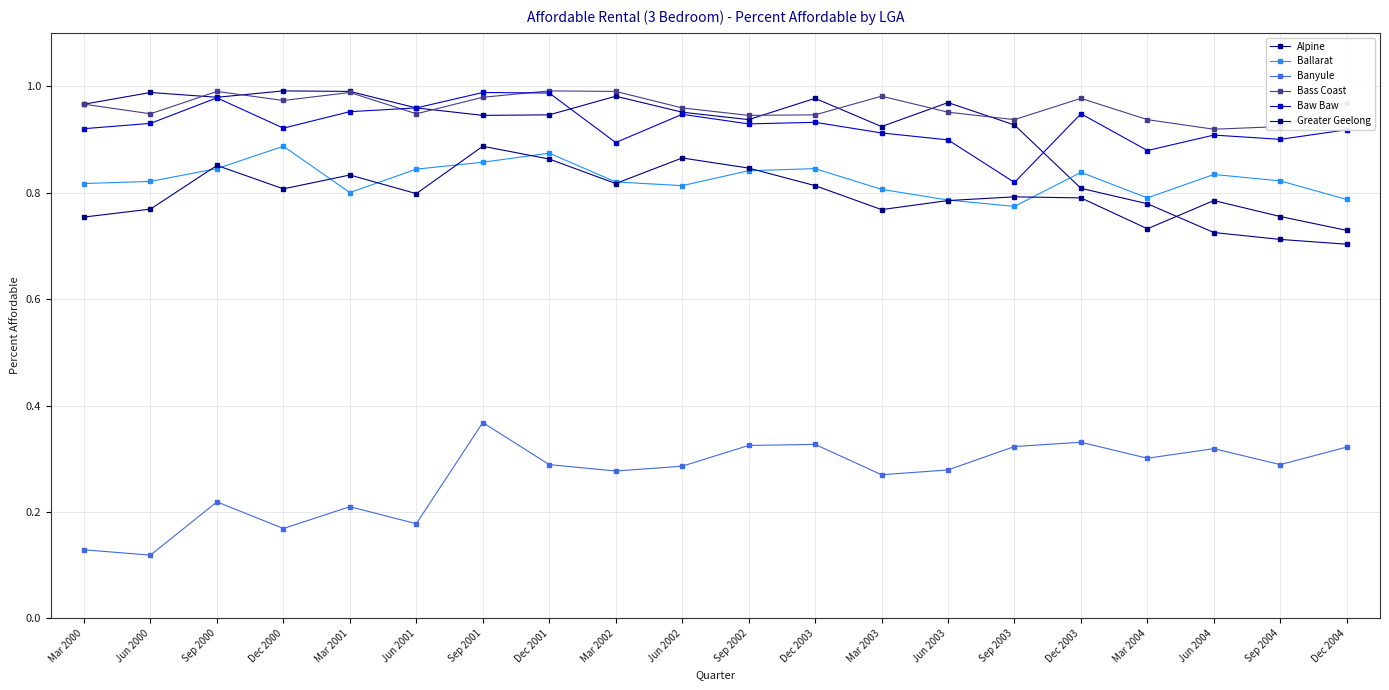

What is the maximum value shown in the chart?

1.0